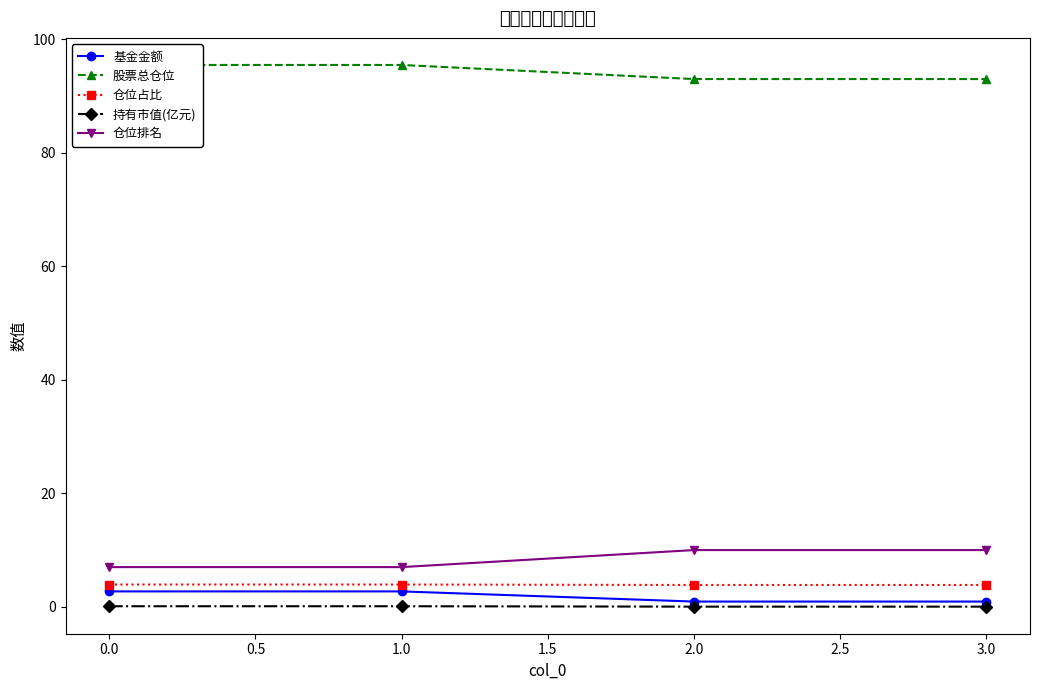

True or false: 仓位排名 has more than 1 points higher than both neighbors.

False